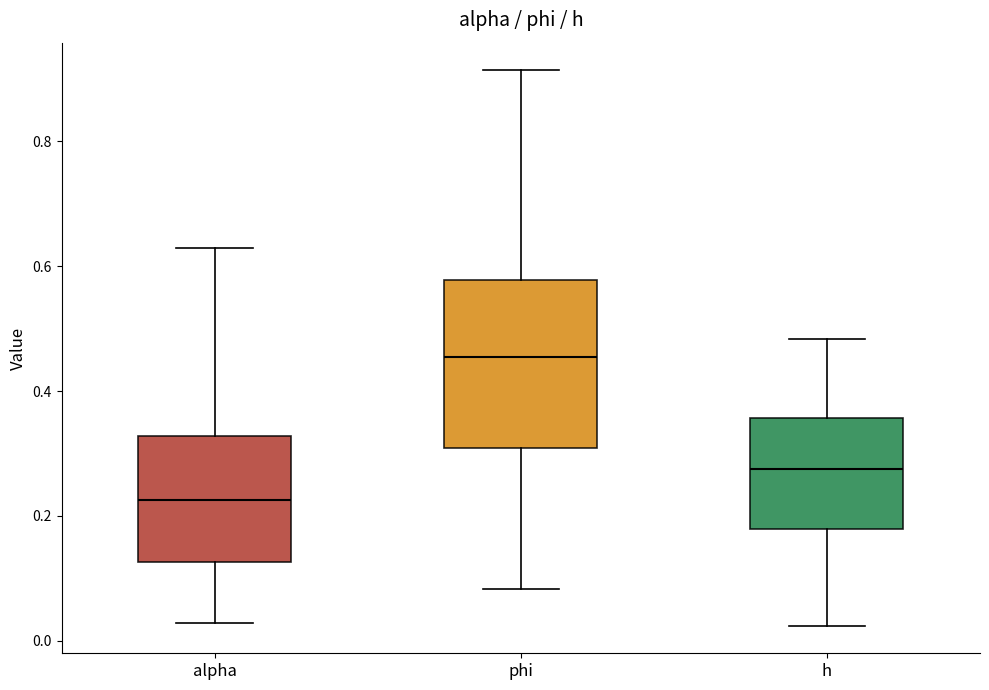

Reading left to right, transcribe this box plot: for each box, give where its median line is, the range the box spans, and where its two whiskers end, as read against the y-axis. The values are not printed on the chart, so give them approximately, as read against the axis.

alpha: median 0.22, box 0.12 to 0.32, whiskers 0.02 to 0.62
phi: median 0.46, box 0.30 to 0.58, whiskers 0.08 to 0.92
h: median 0.28, box 0.18 to 0.36, whiskers 0.02 to 0.48